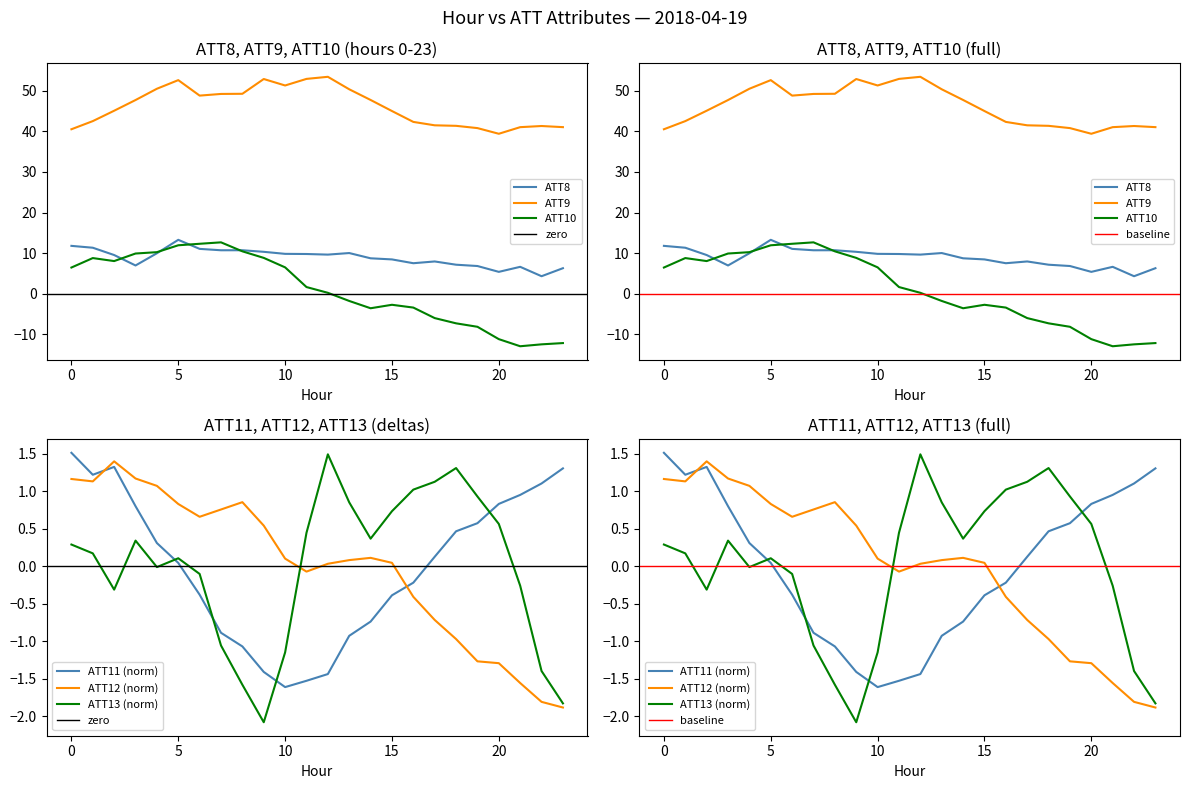

List the series in order of their peak value, lowest first.

ATT12, ATT13, ATT11, ATT10, ATT8, ATT9